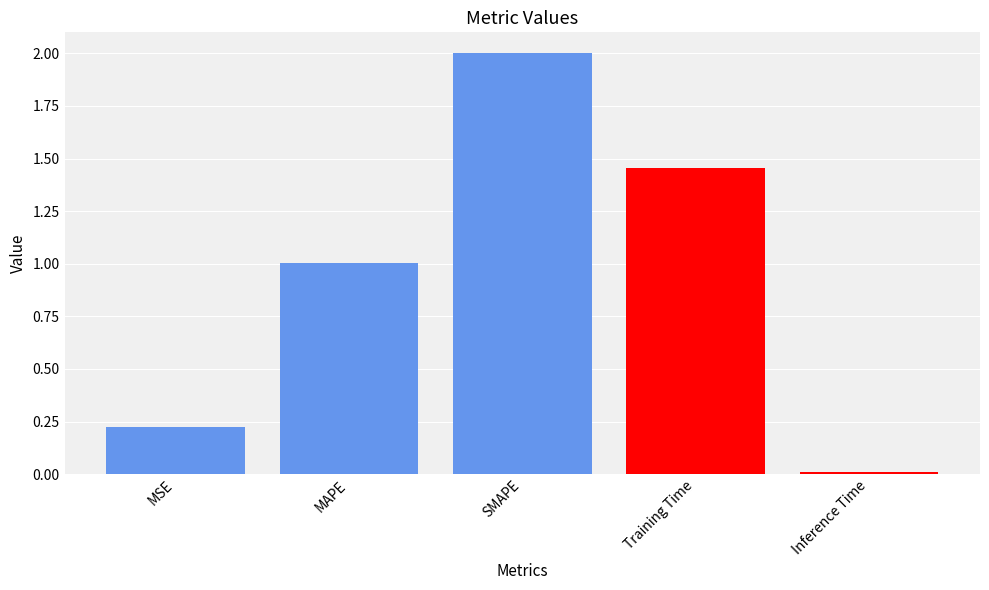

Are the bars horizontal?

No